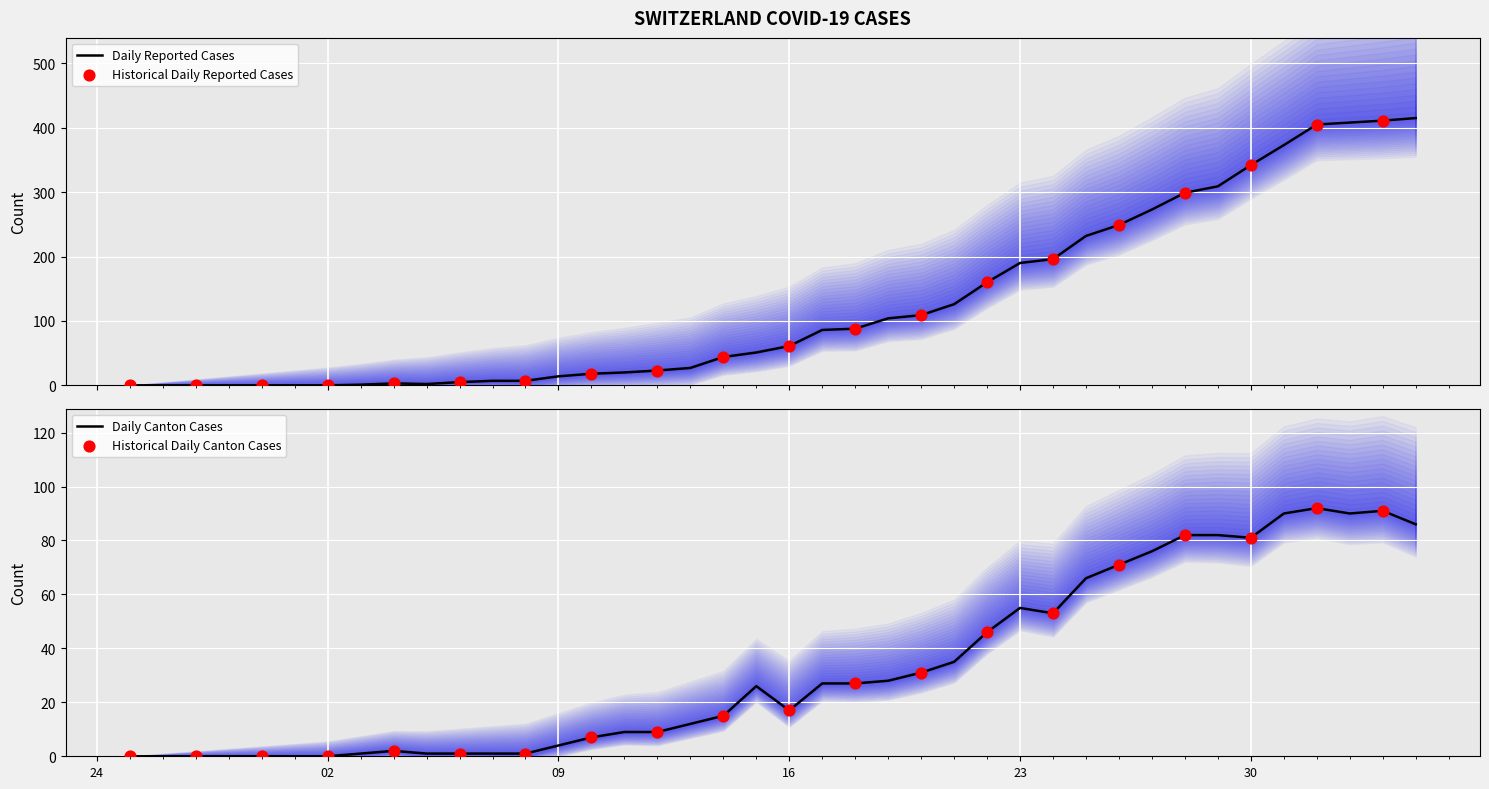

What is the highest value of the Daily Reported Cases series?

415